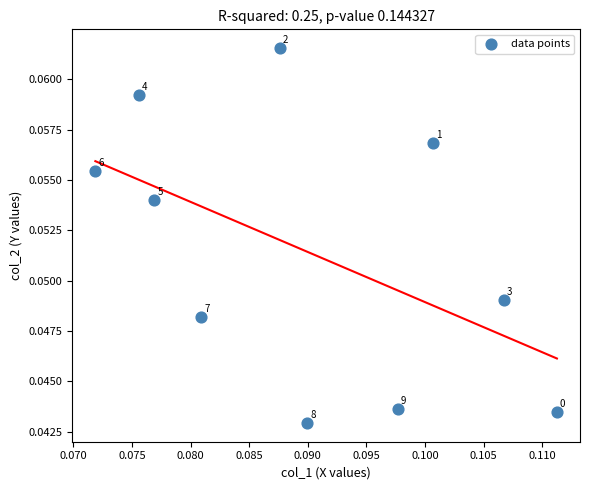

Count the number of points in this scatter plot.

10